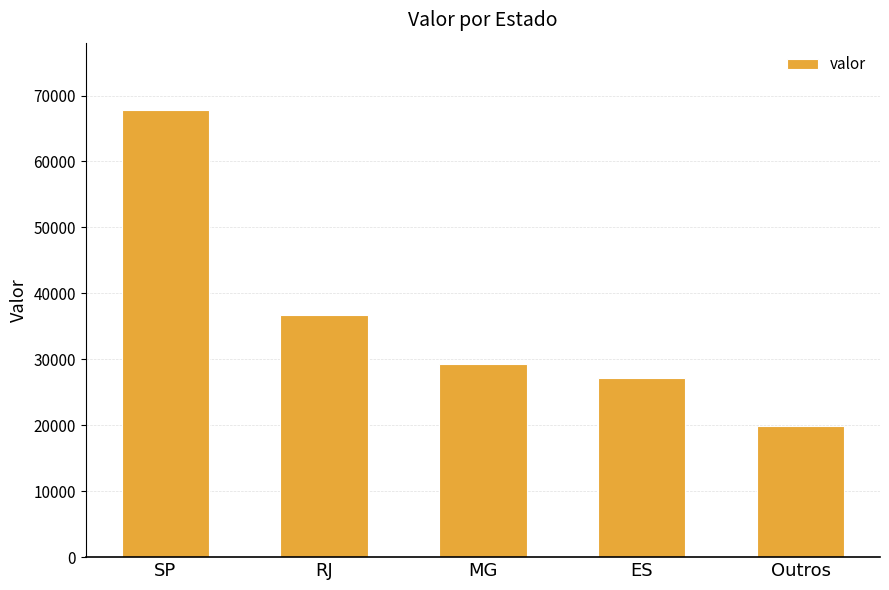

How many bars are there in total?

5